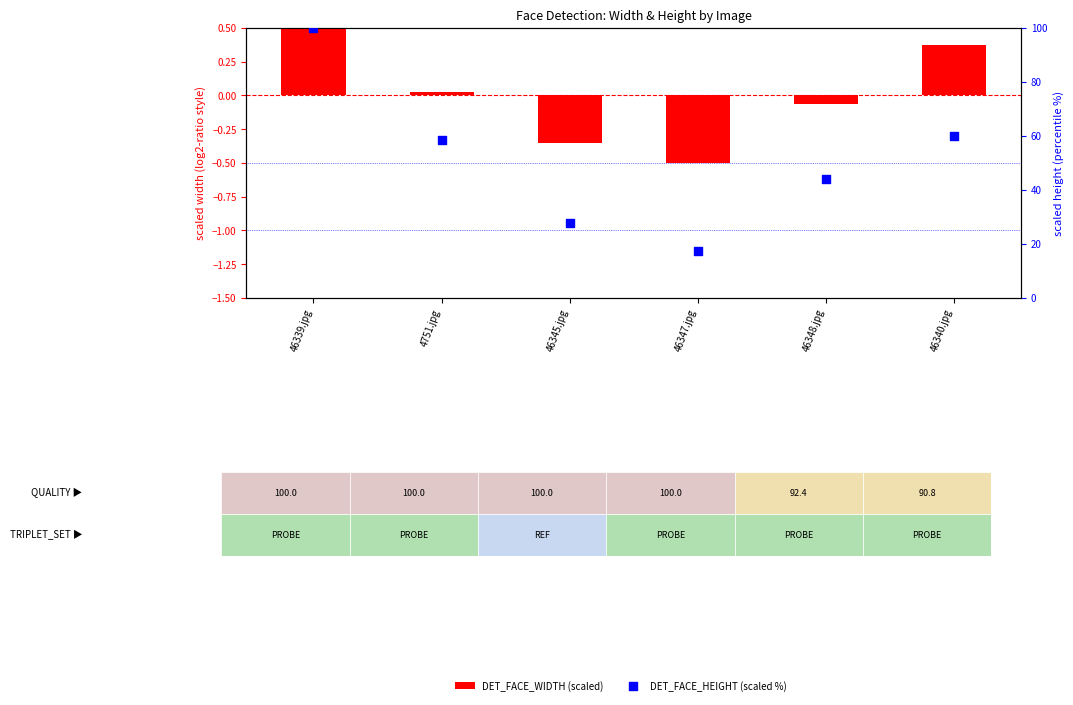

What are all the series names shown in the legend?

DET_FACE_WIDTH (scaled), DET_FACE_HEIGHT (scaled %)